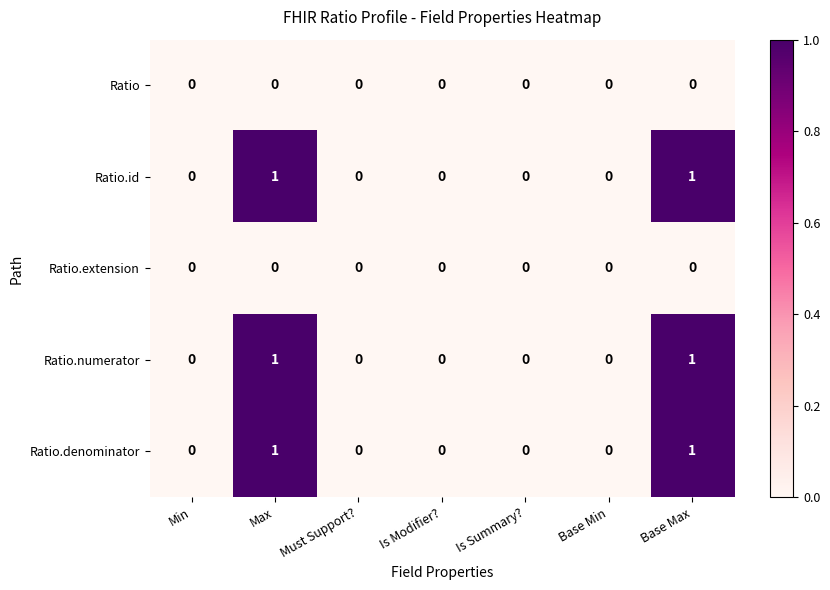

The value of Ratio.id at Base Min is 0. True or false?

True